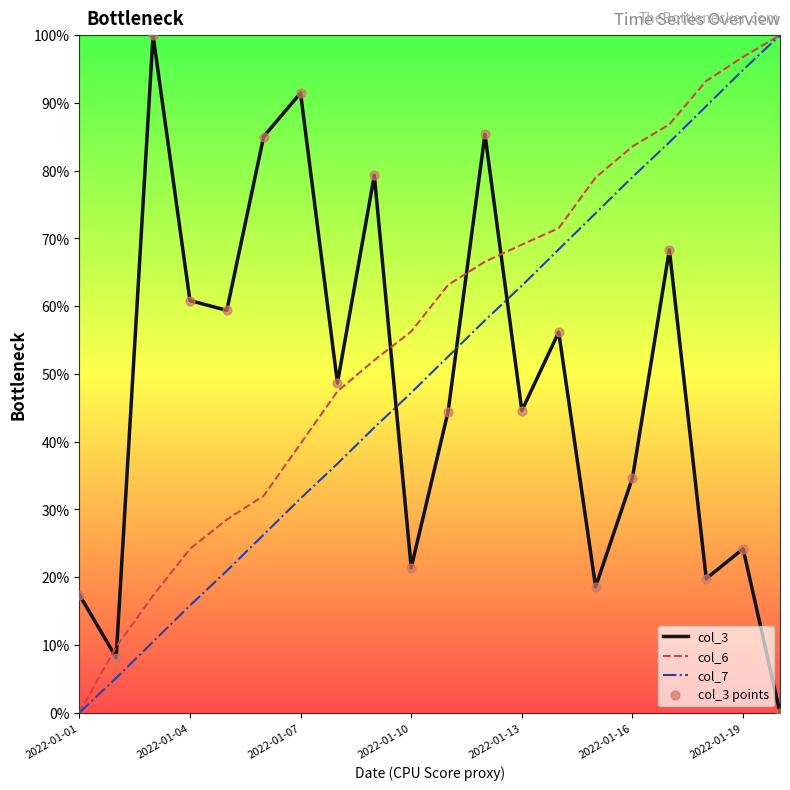

Which series has the largest total across all categories?

col_6